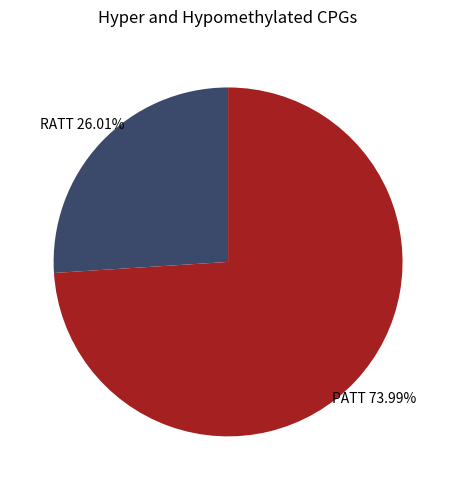

How many slices are in this pie chart?

2